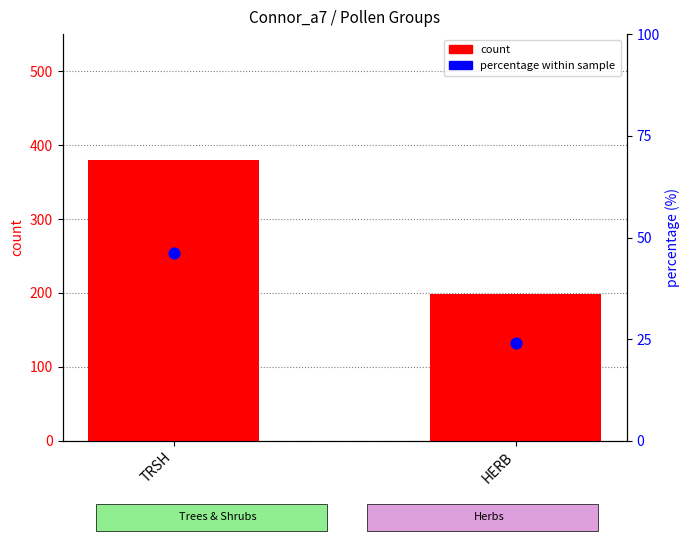

Which series reaches the maximum Y coordinate?

count